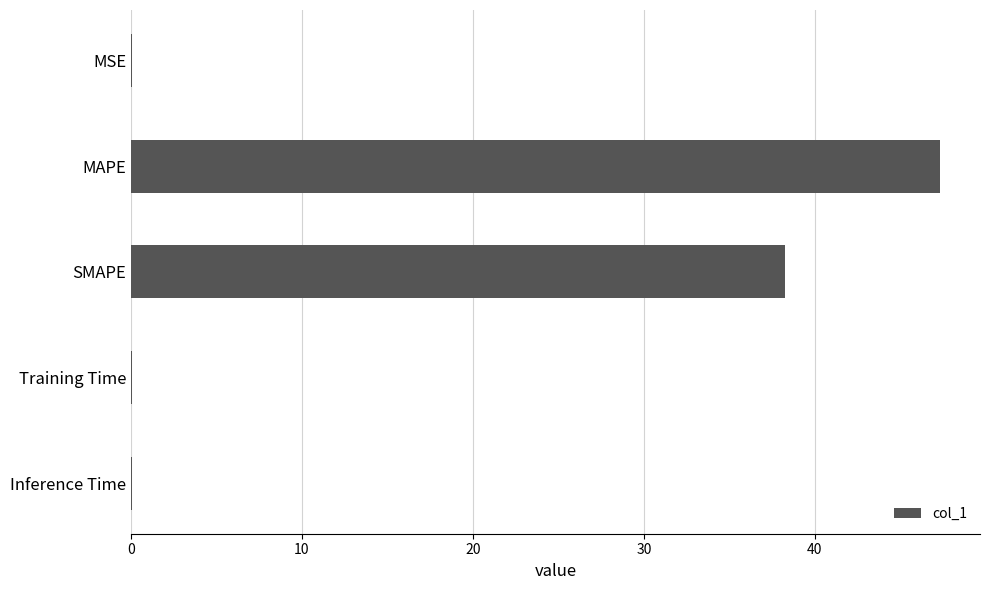

What is the approximate value at SMAPE?

38.2